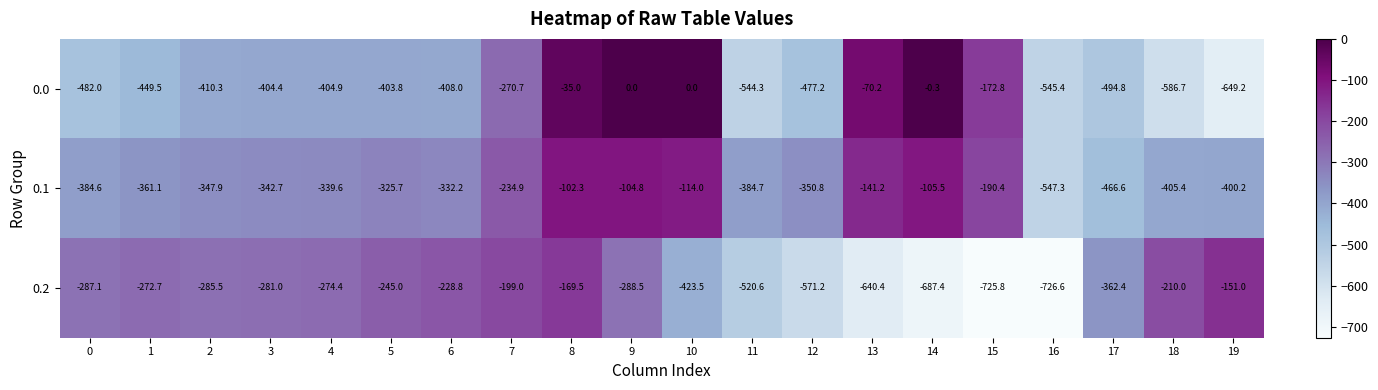

At which label is 0.1 closest to -324?

5